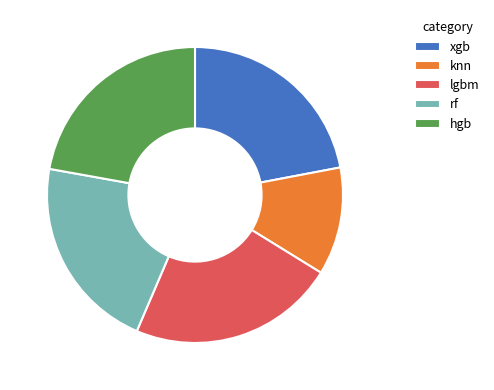

Is the sum of rf and hgb greater than half?

No